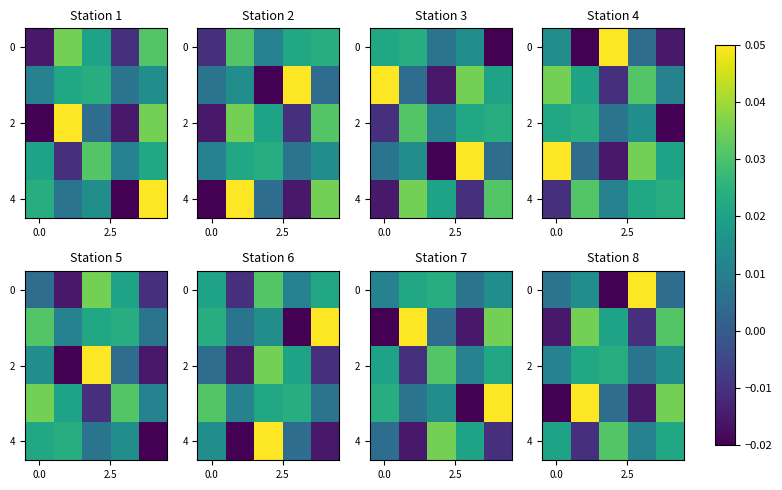

How many categories are shown in the chart?

5